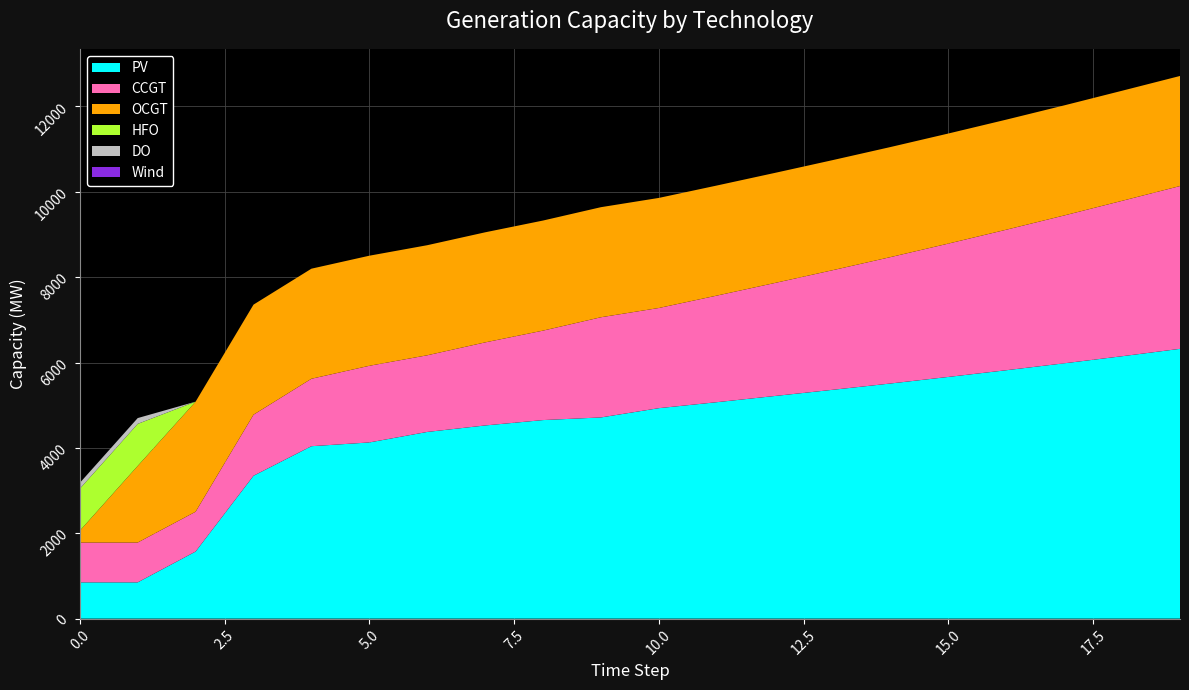

Reading left to right, what are all the values shown in this chart?

PV: 0=850	1=850	2=1572	3=3348	4=4040	5=4128	6=4374	7=4526	8=4652	9=4714	10=4931	11=5071	12=5216	13=5361	14=5509	15=5663	16=5820	17=5982	18=6148	19=6321
CCGT: 0=933	1=933	2=933	3=1430	4=1580	5=1796	6=1796	7=1946	8=2096	9=2347	10=2347	11=2497	12=2647	13=2802	14=2961	15=3124	16=3292	17=3464	18=3641	19=3814
OCGT: 0=276	1=1795	2=2579	3=2579	4=2579	5=2579	6=2579	7=2579	8=2579	9=2579	10=2579	11=2579	12=2579	13=2579	14=2579	15=2579	16=2579	17=2579	18=2579	19=2579
HFO: 0=985	1=985	2=0	3=0	4=0	5=0	6=0	7=0	8=0	9=0	10=0	11=0	12=0	13=0	14=0	15=0	16=0	17=0	18=0	19=0
DO: 0=136	1=136	2=0	3=0	4=0	5=0	6=0	7=0	8=0	9=0	10=0	11=0	12=0	13=0	14=0	15=0	16=0	17=0	18=0	19=0
Wind: 0=0	1=0	2=0	3=0	4=0	5=0	6=0	7=0	8=0	9=0	10=0	11=0	12=0	13=0	14=0	15=0	16=0	17=0	18=0	19=0